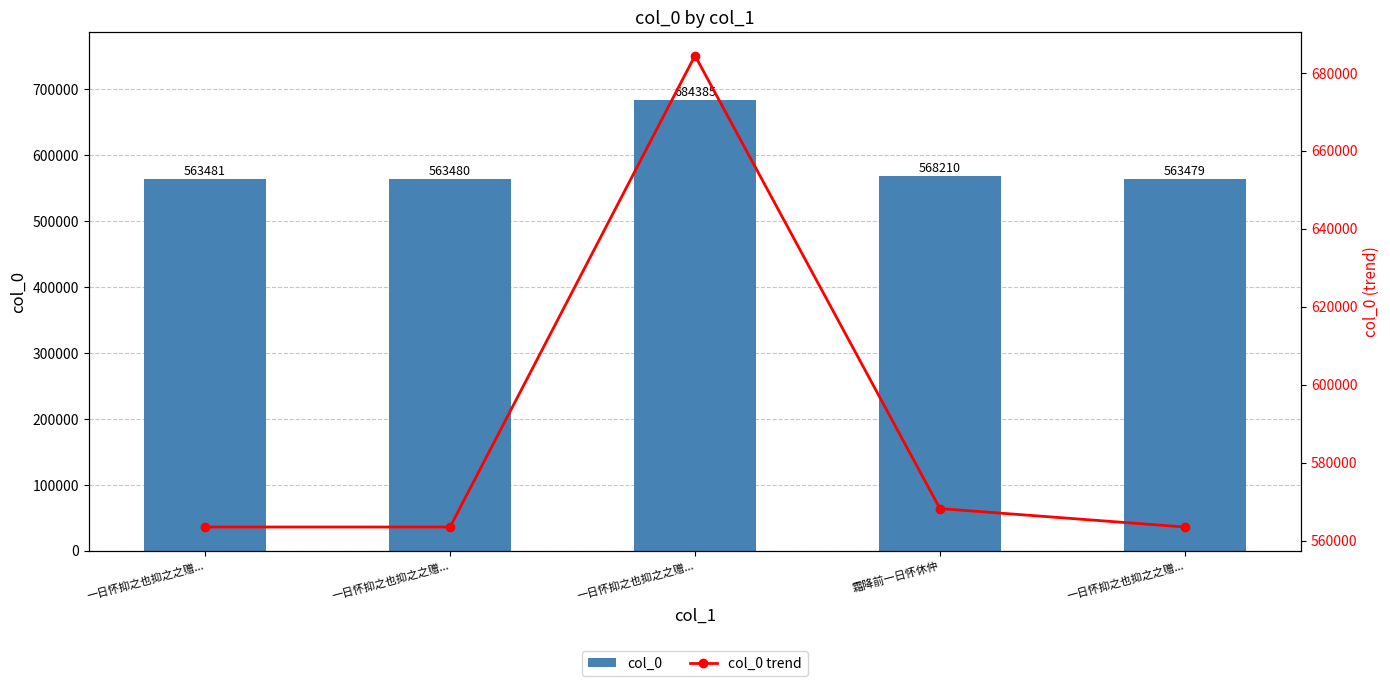

What is the sum of the col_0 values at 一日怀抑之也抑之之赠... and 霜降前一日怀休仲?

1252595